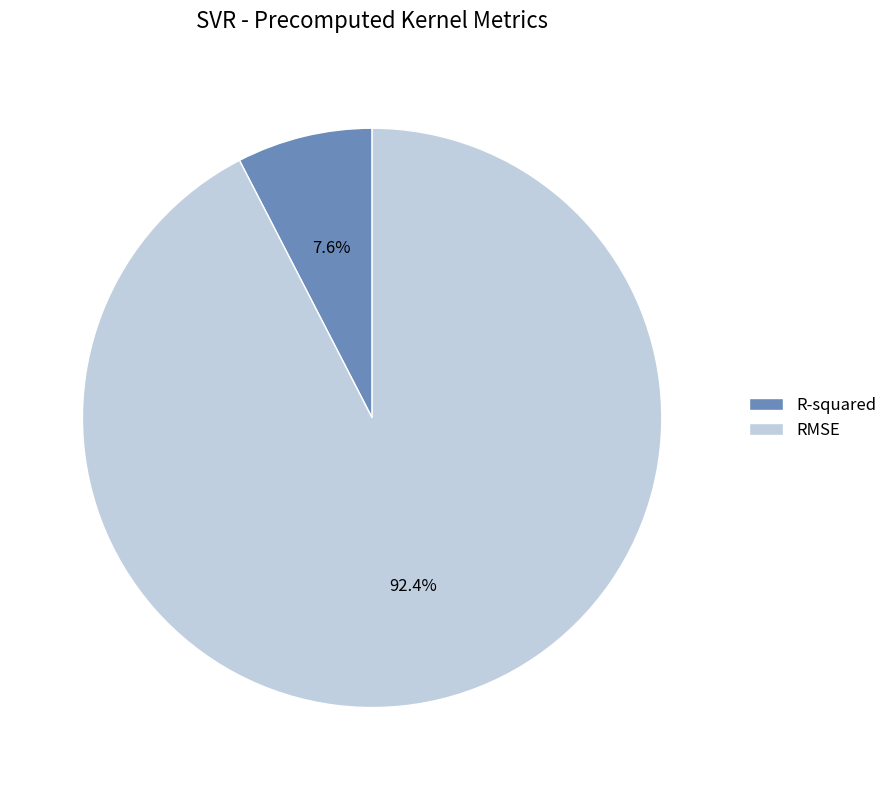

To the nearest percent, what percentage of the pie is R-squared?

8%